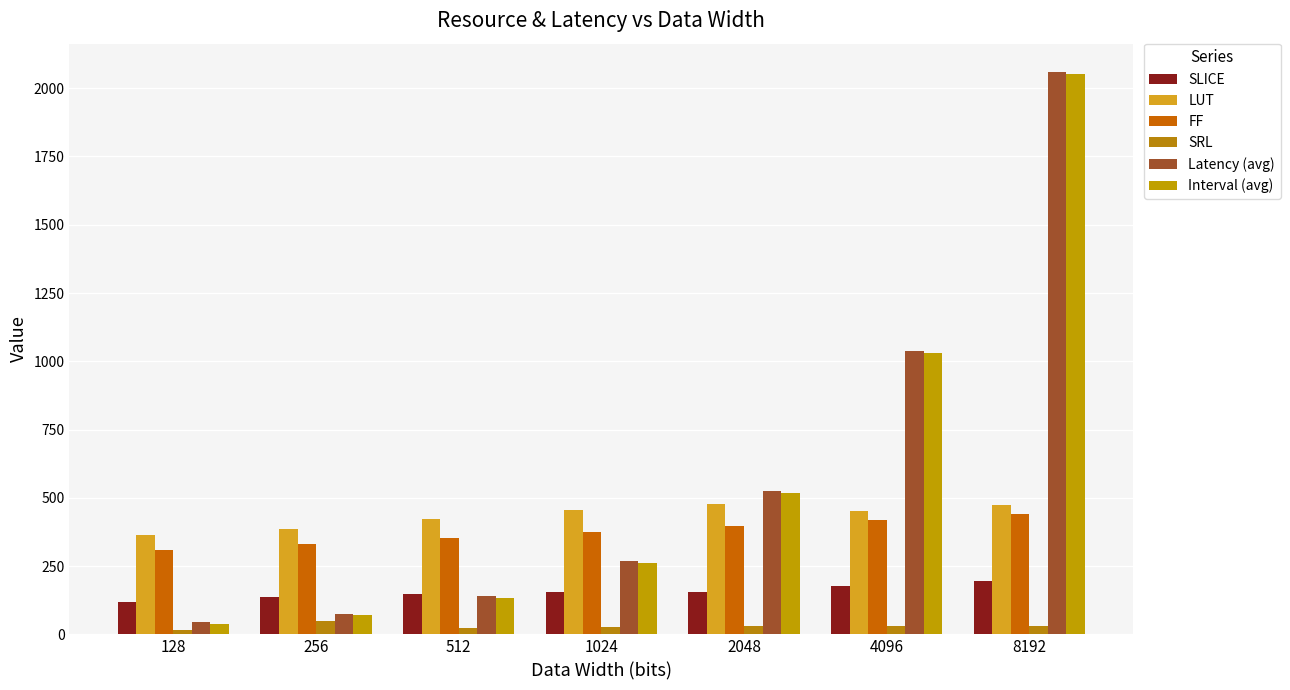

Between 512 and 2048, which series saw the biggest shift?

Latency (avg)